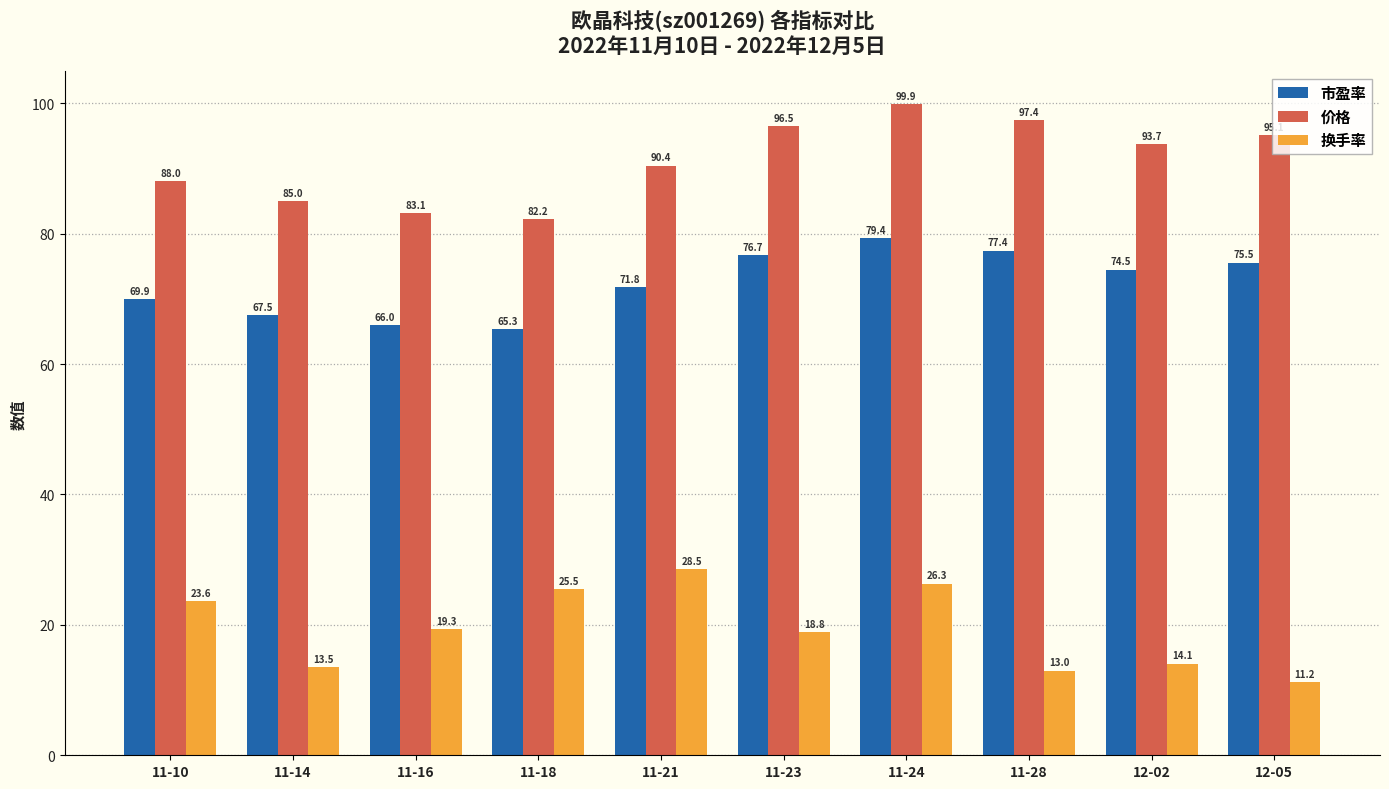

Rank the series by their maximum value, from highest to lowest.

价格, 市盈率, 换手率